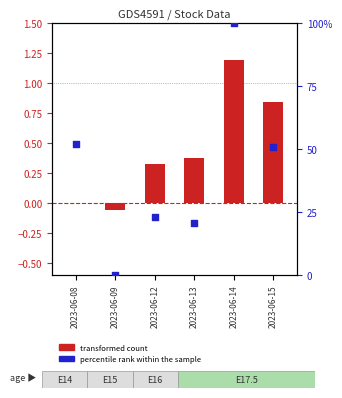

Which has a higher value, 2023-06-15 or 2023-06-09?

2023-06-15